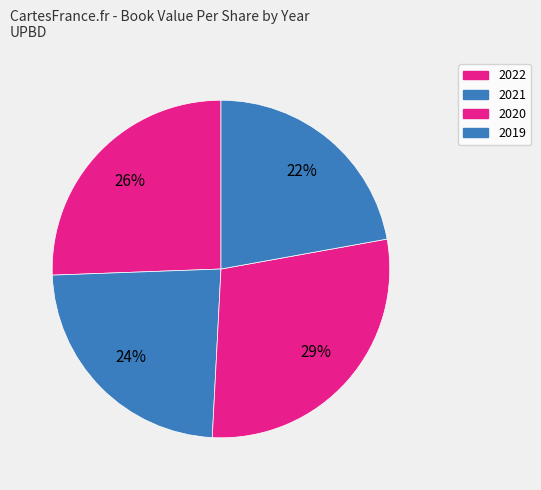

Count the number of slices in the pie.

4